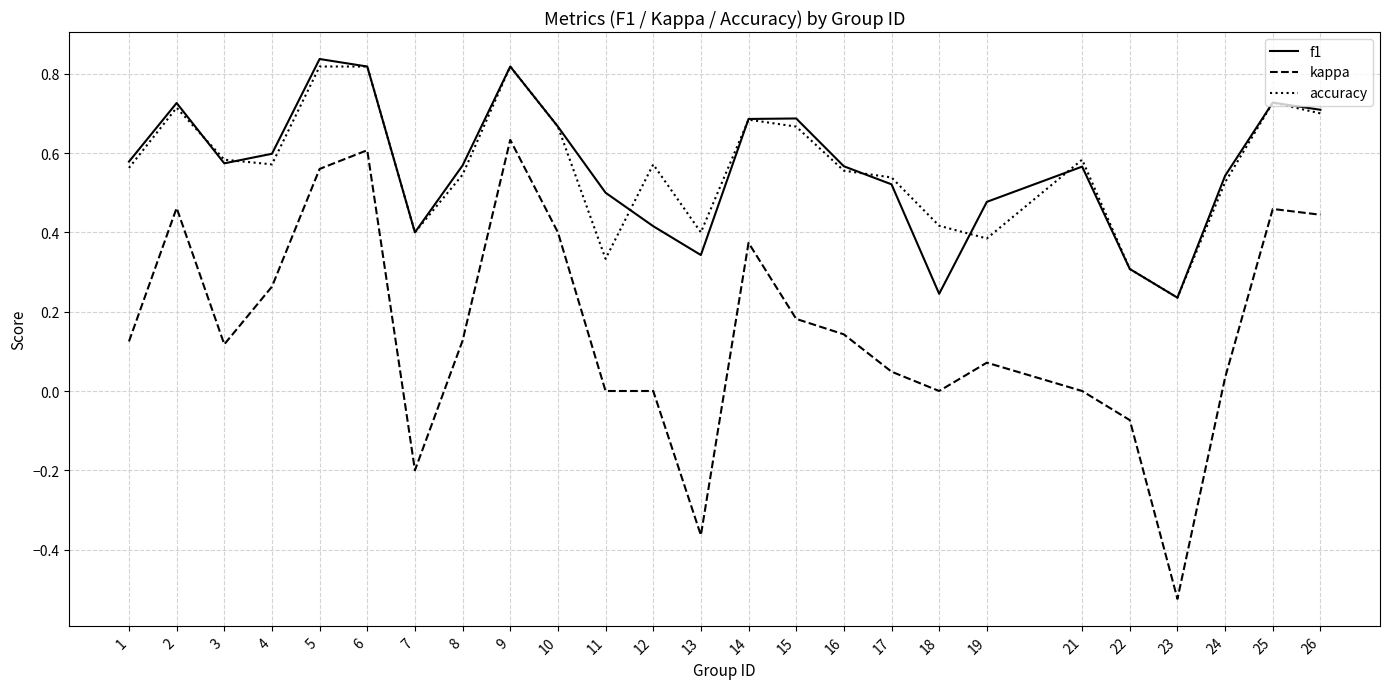

Where is the first local minimum for kappa?

3